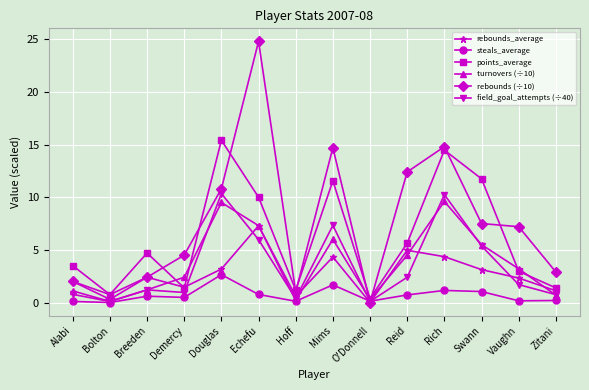

Which series has the widest spread of values?

rebounds (÷10)